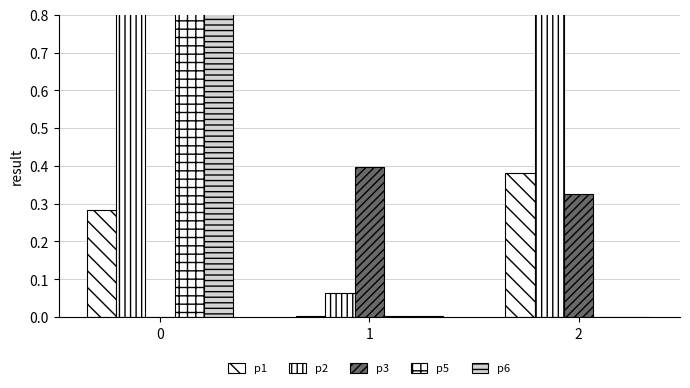

Which series has the largest total across all categories?

p2